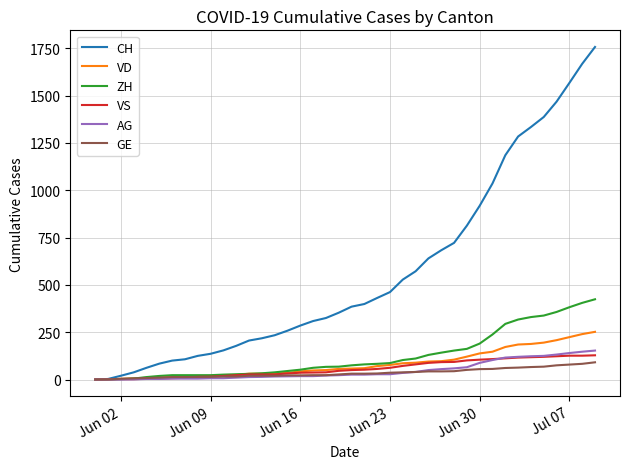

Rank the series by their maximum value, from highest to lowest.

CH, ZH, VD, AG, VS, GE